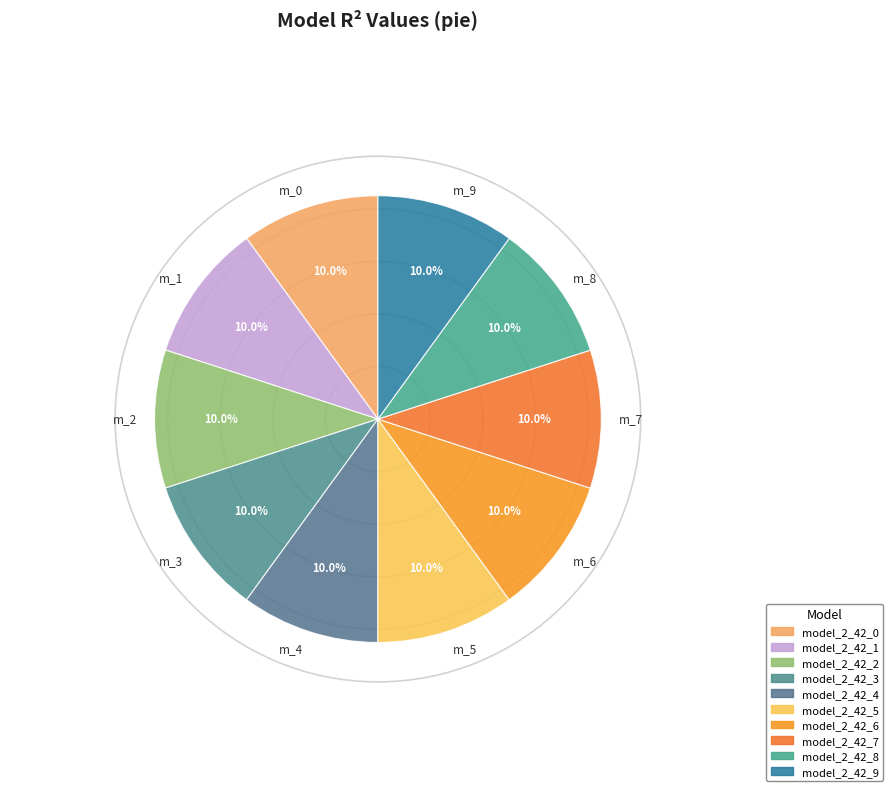

Do m_0 and m_4 together represent more than half of the pie?

No